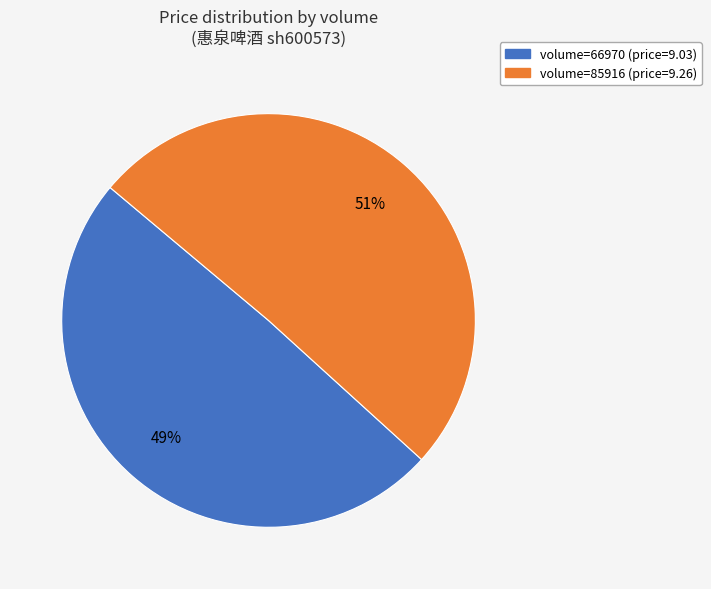

To the nearest percent, what is the average slice percentage?

50%